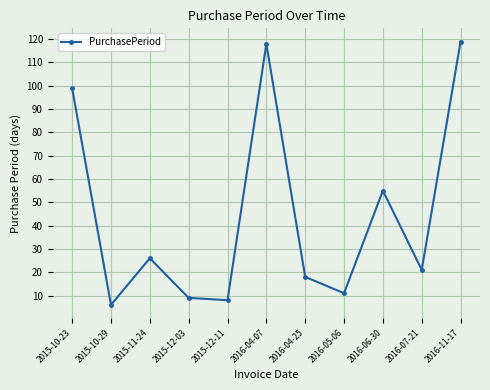

How many values are below 21?

5